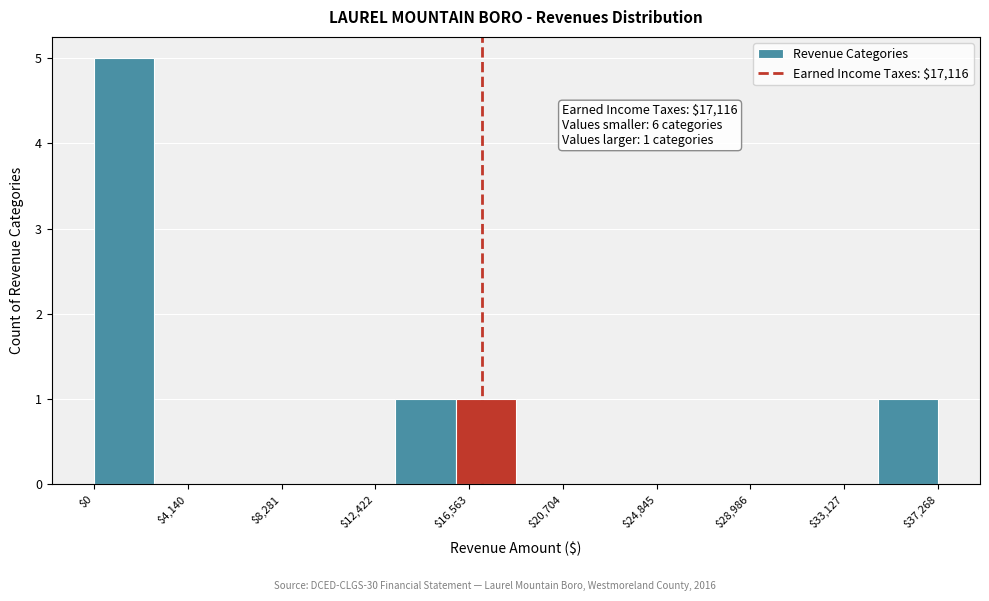

Over which range of the x-axis is the bar tallest?

0 to 2500